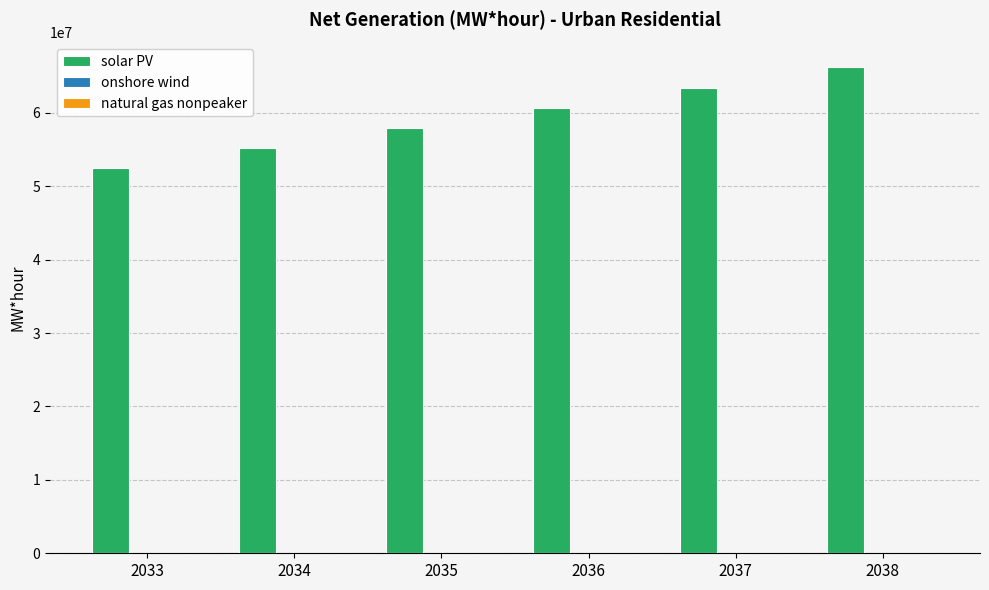

Which series changed the most between 2033 and 2036?

solar PV